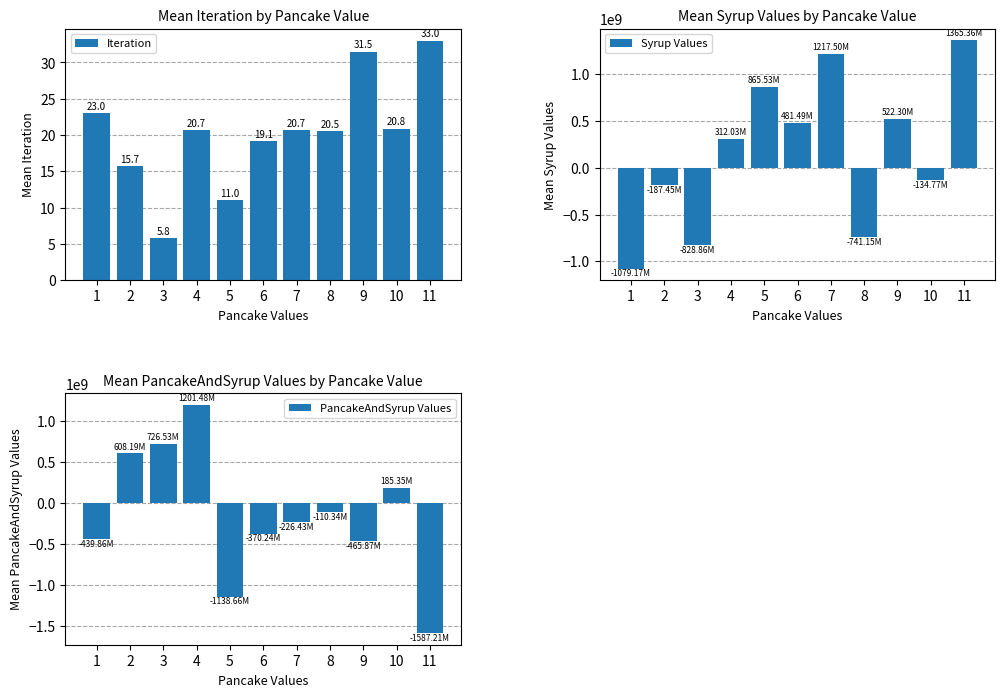

How many categories are shown in the chart?

11